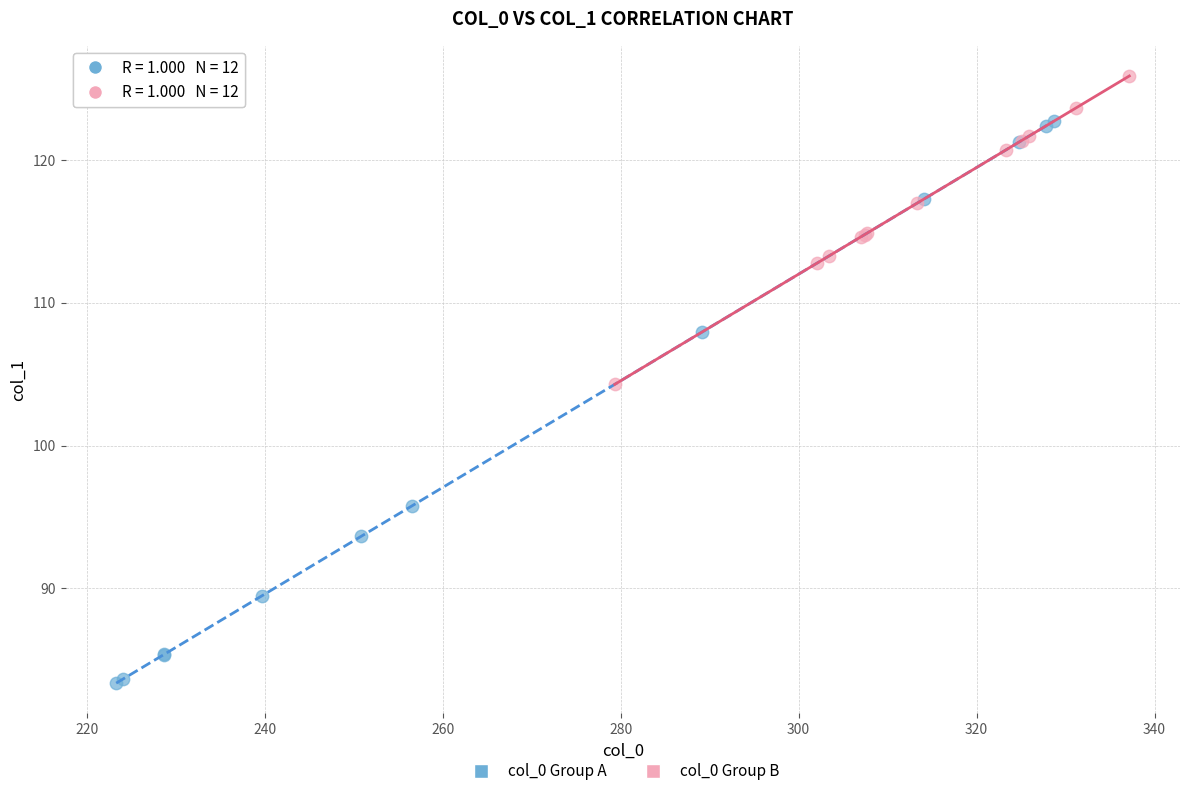

Which series has the widest spread of Y values?

col_0 Group A